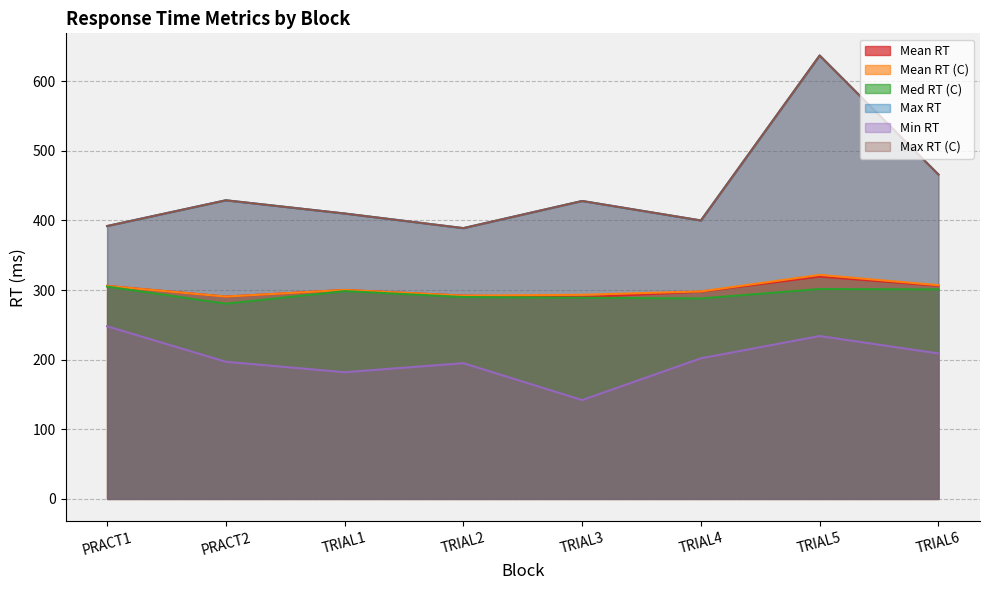

How many lines are shown in the chart?

6